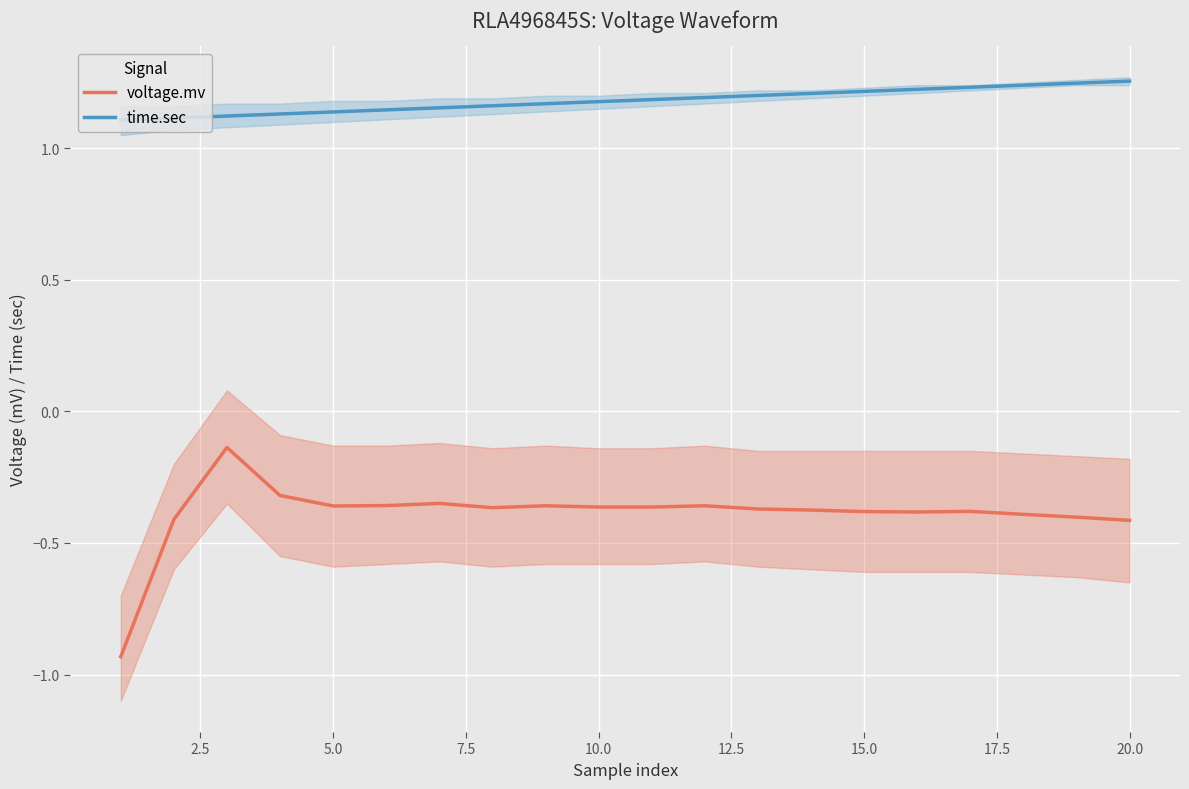

What is the sum of all time.sec values?

23.6